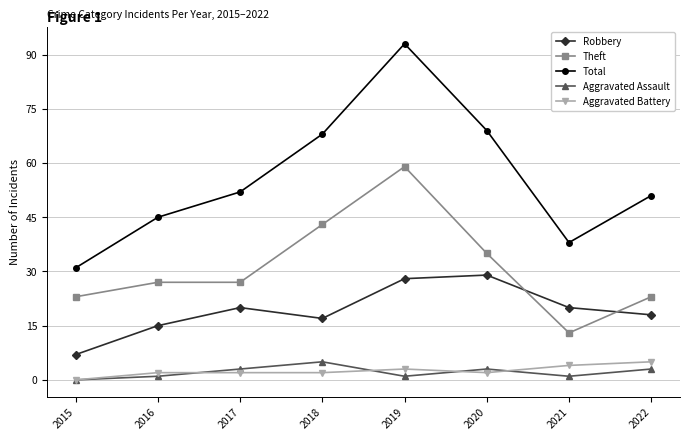

Does the chart have visible grid lines?

Yes